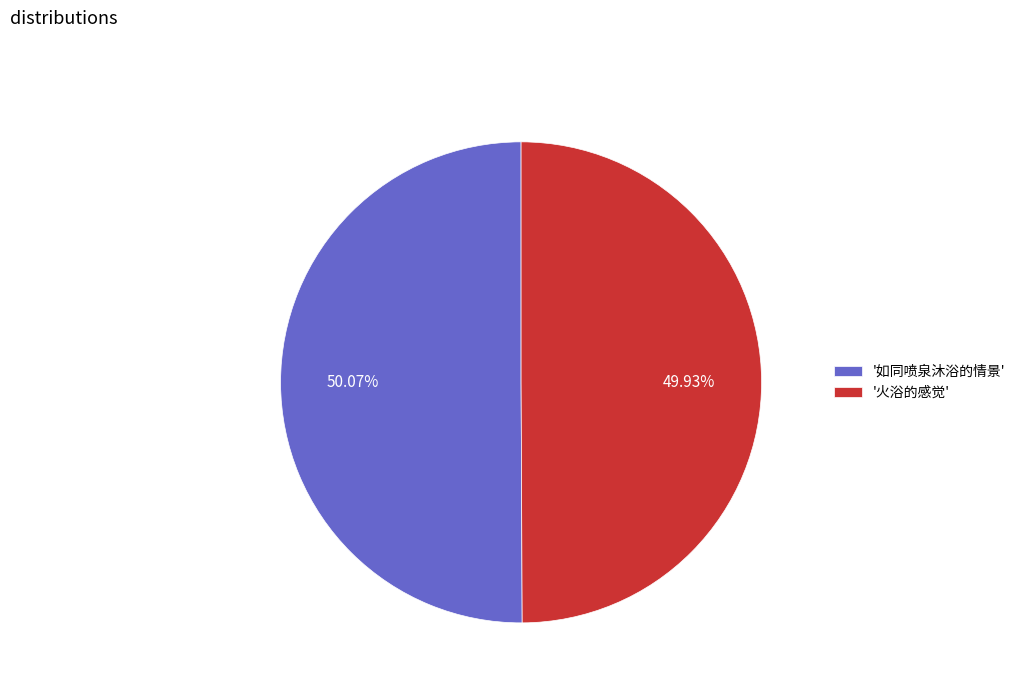

Is there a majority slice in this chart?

Yes